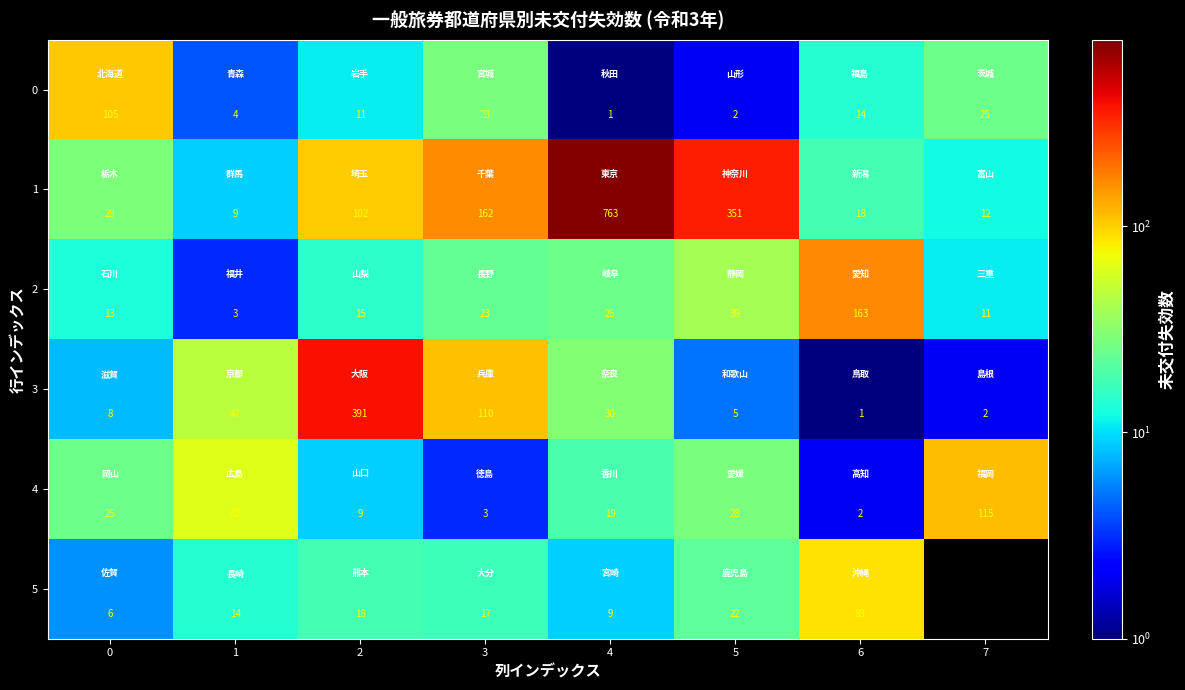

Rank the categories by 3 value from lowest to highest.

6, 7, 5, 0, 4, 1, 3, 2